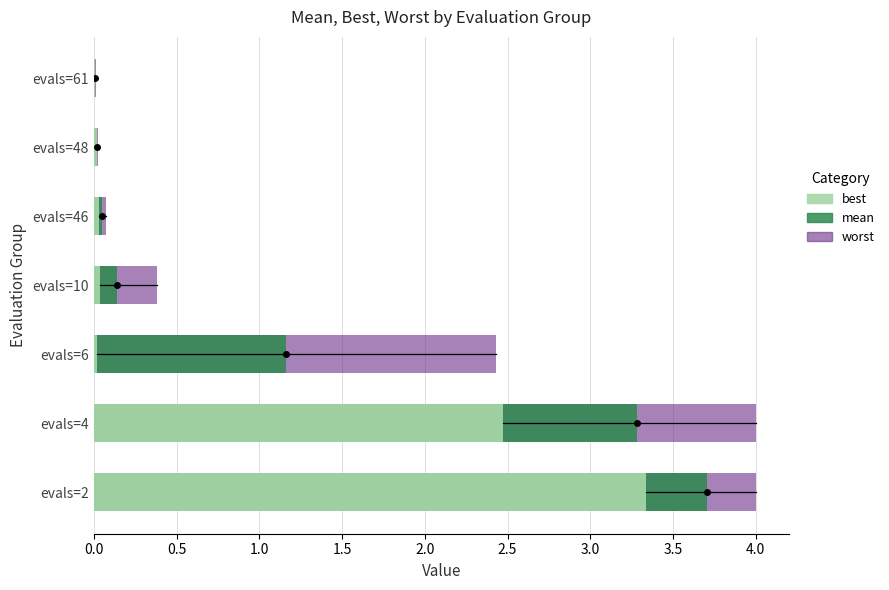

What is the maximum value shown in the chart?

4.0